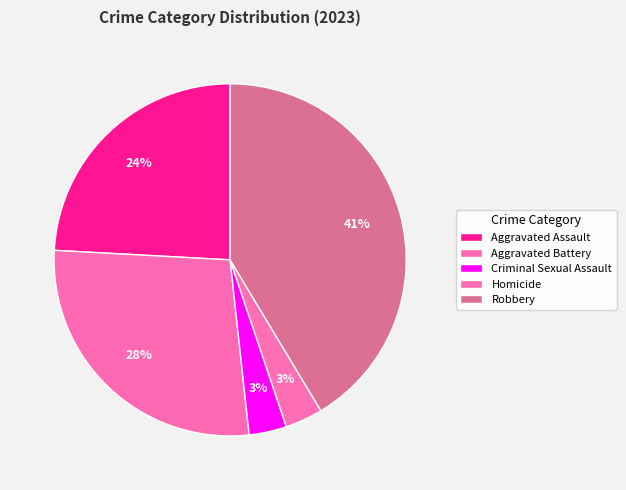

Rank the categories by value from lowest to highest.

Criminal Sexual Assault, Homicide, Aggravated Assault, Aggravated Battery, Robbery